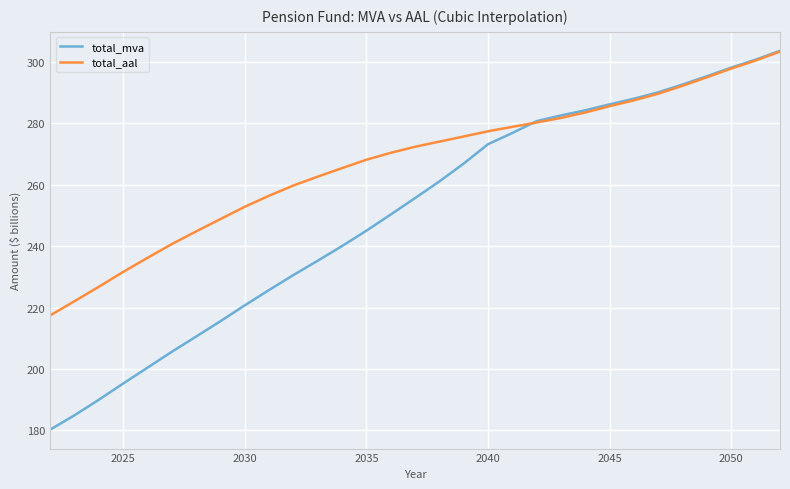

Which series has the largest total across all categories?

total_aal